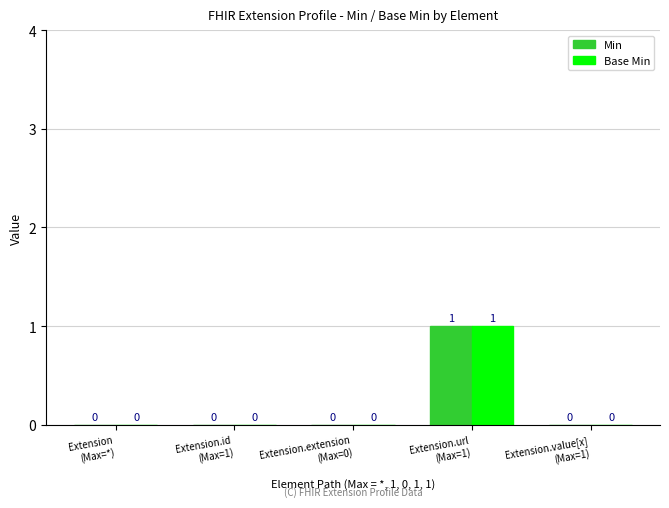

Are the bars grouped side by side (vs. stacked)?

Yes